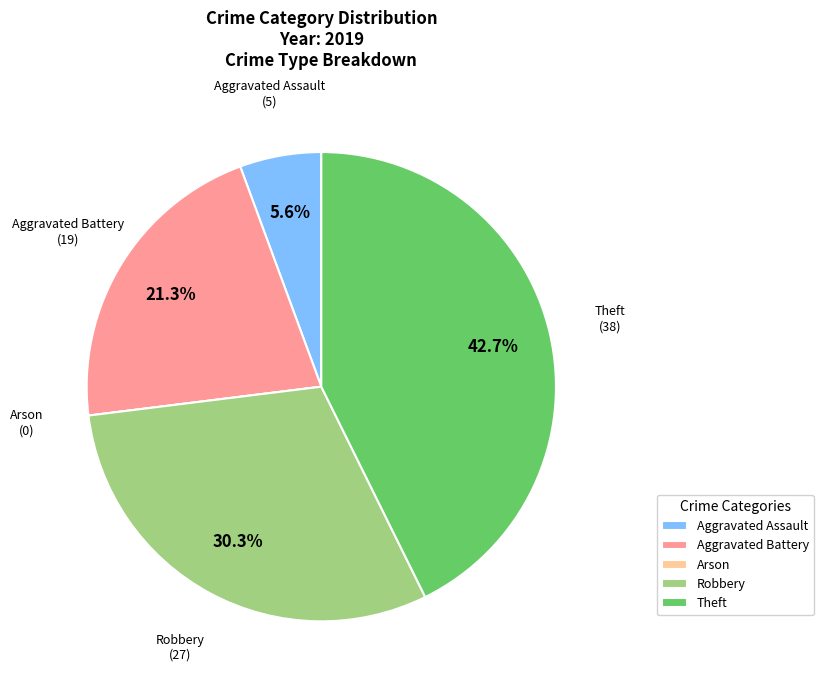

How much of the chart is everything except Theft?

57.3%